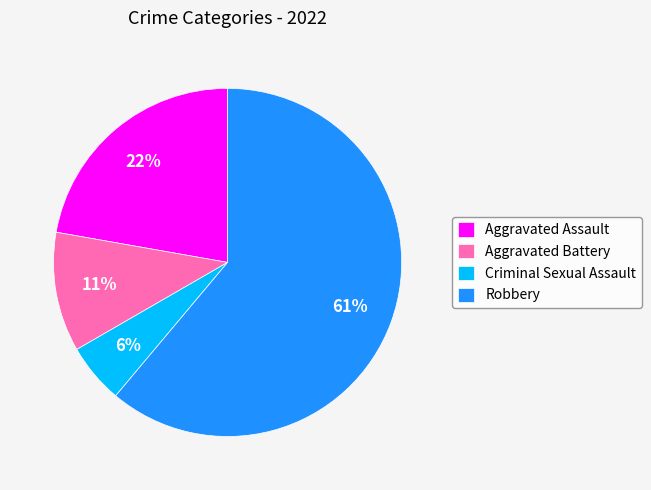

Is Aggravated Assault the majority of the pie?

No